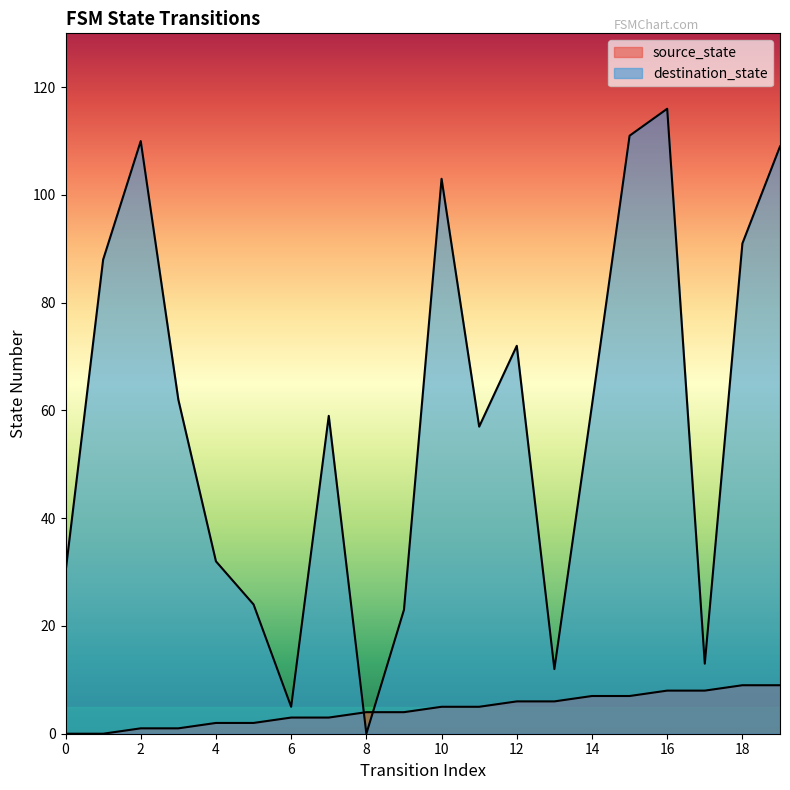

How many interior local peaks does the destination_state series have?

5